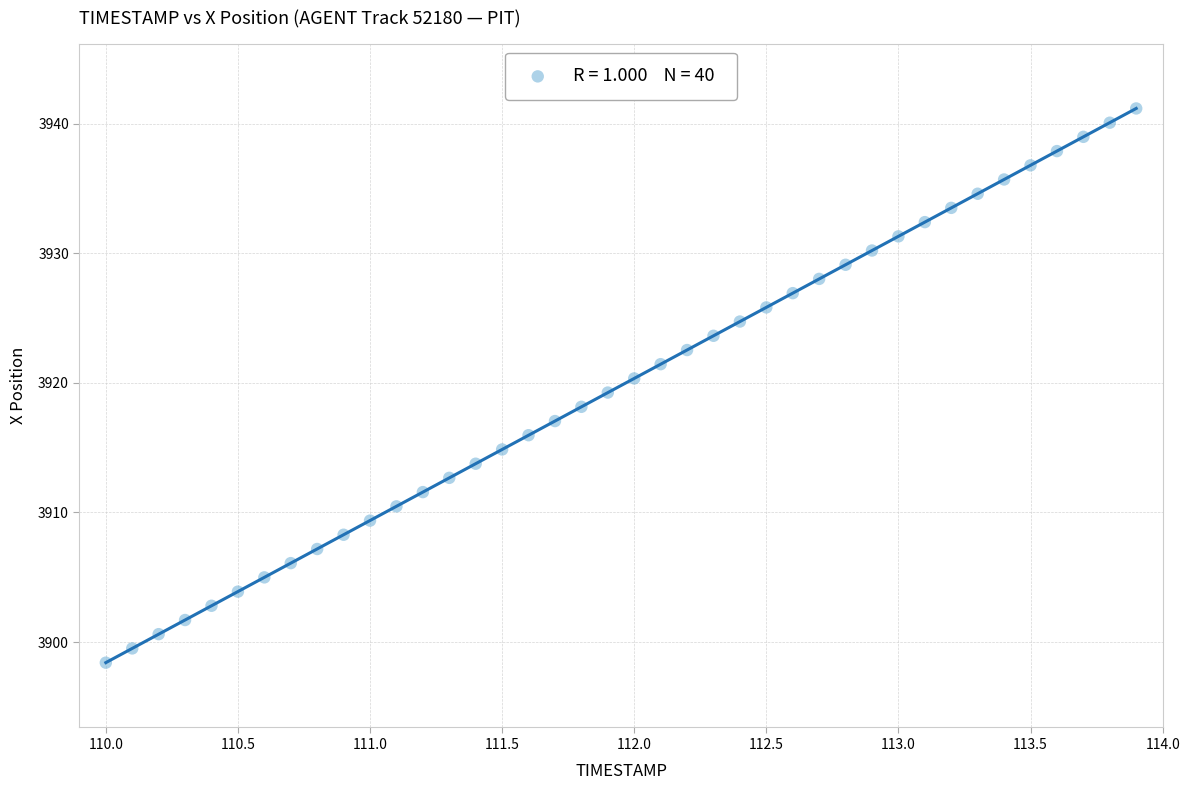

What is the range of X values (max minus min)?

3.9